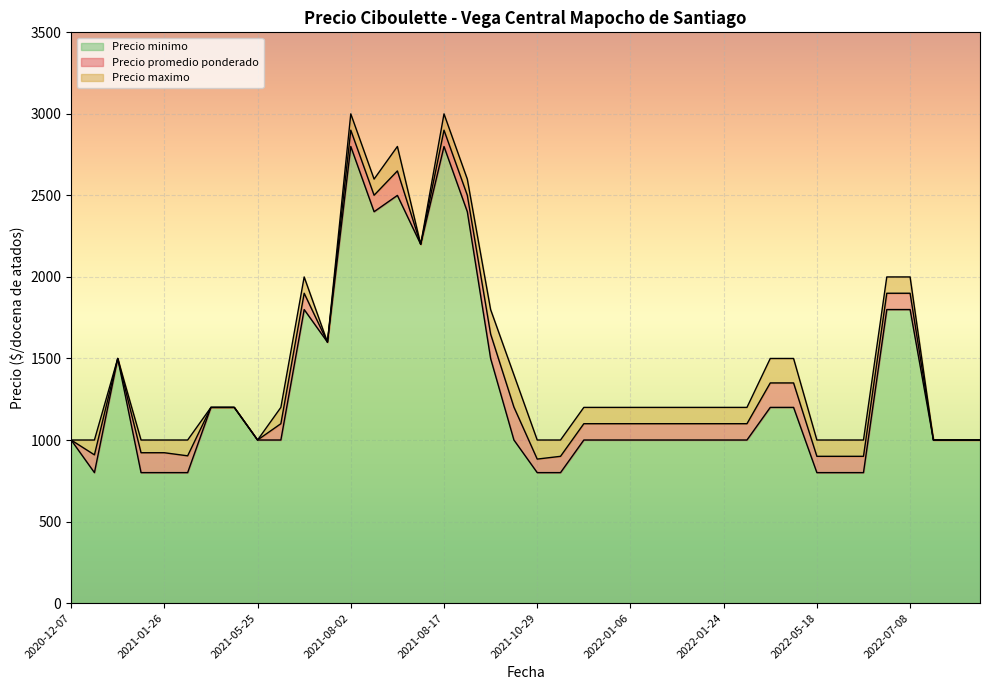

What is the highest value of the Precio minimo series?

2800